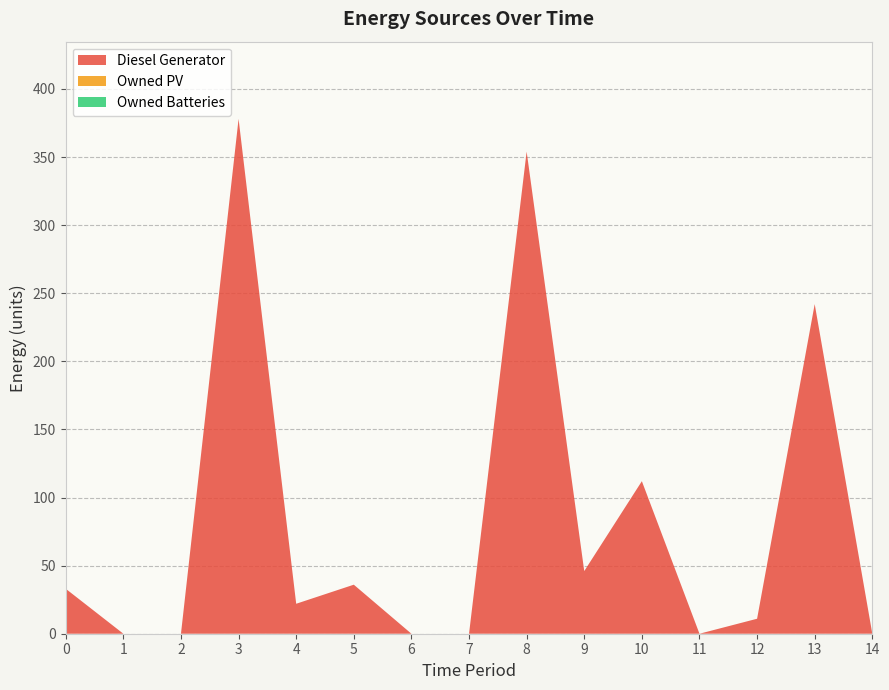

Reading left to right, extract all data points from this chart.

Diesel Generator: 0=33	1=0	2=0	3=378	4=22	5=36	6=0	7=0	8=354	9=46	10=112	11=0	12=11	13=242	14=0
Owned PV: 0=0	1=0	2=0	3=0	4=0	5=0	6=0	7=0	8=0	9=0	10=0	11=0	12=0	13=0	14=0
Owned Batteries: 0=0	1=0	2=0	3=0	4=0	5=0	6=0	7=0	8=0	9=0	10=0	11=0	12=0	13=0	14=0